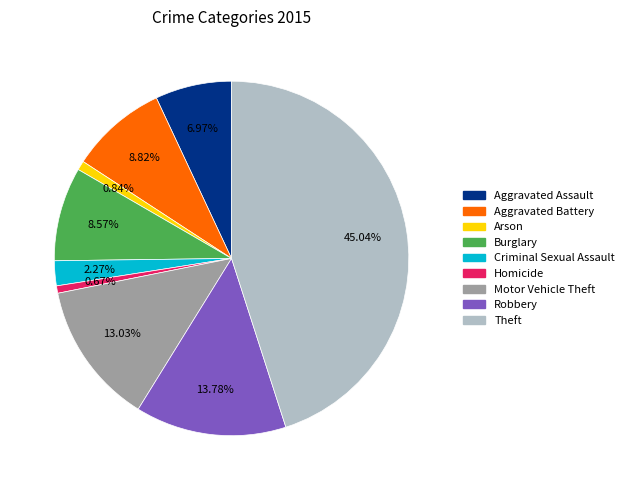

What is the ratio of the value at Aggravated Assault to the value at Theft?

0.2